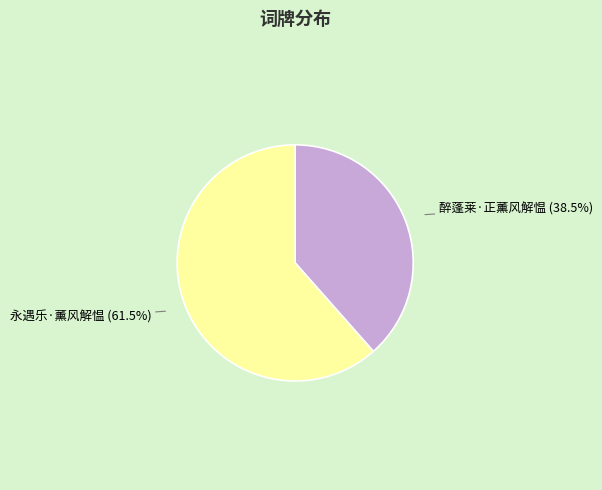

Is there any slice that represents more than half of the pie?

Yes